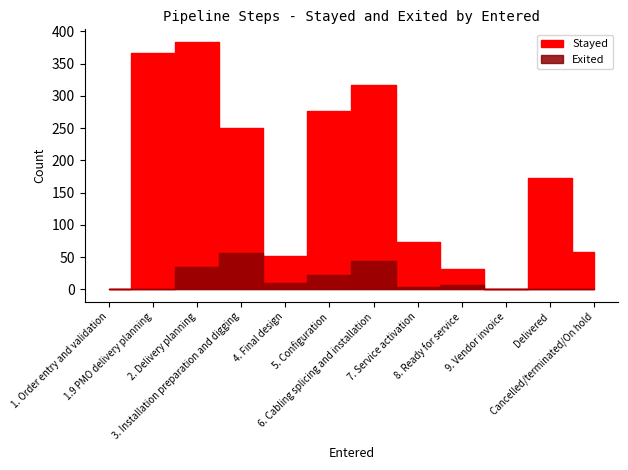

What is the value of the Stayed point at the 12th from the left?

58